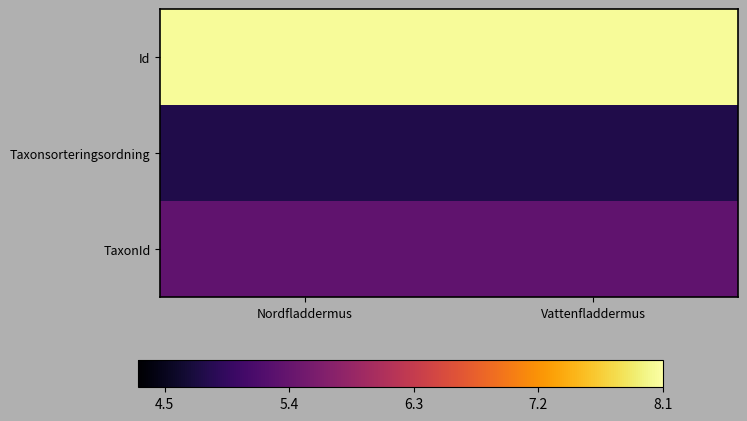

Which category has the lowest value across all series?

Nordfladdermus